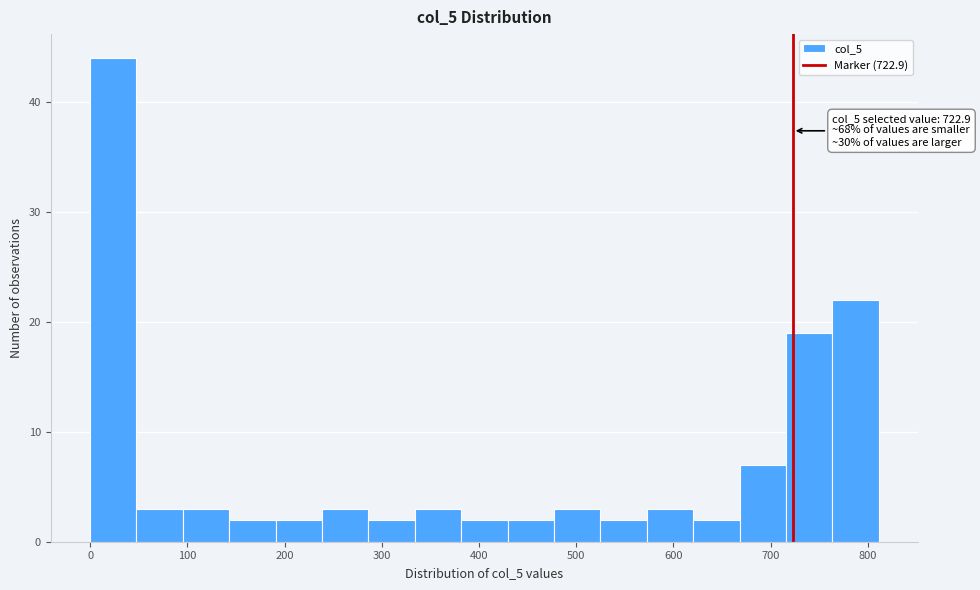

Over which range of the x-axis is the bar tallest?

0 to 50